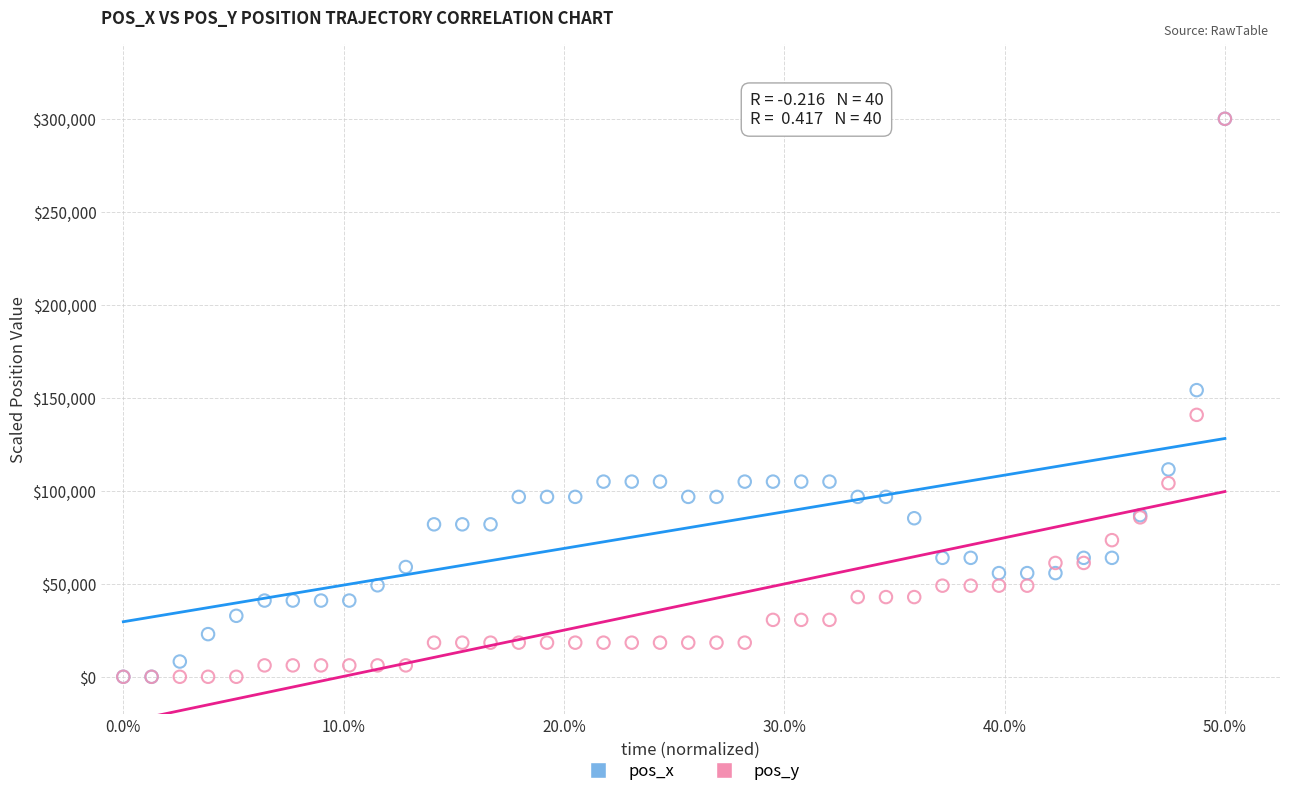

In the pos_y series, what Y value is closest to 150000?

140826.2